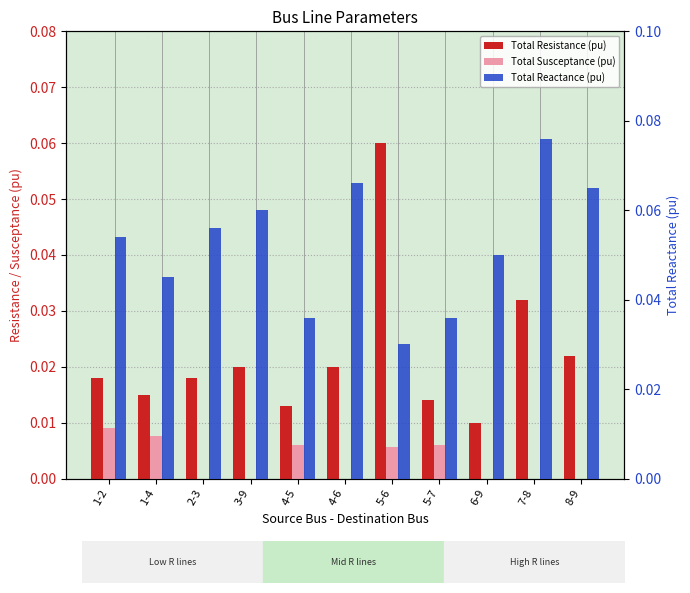

How many groups of bars are there?

11